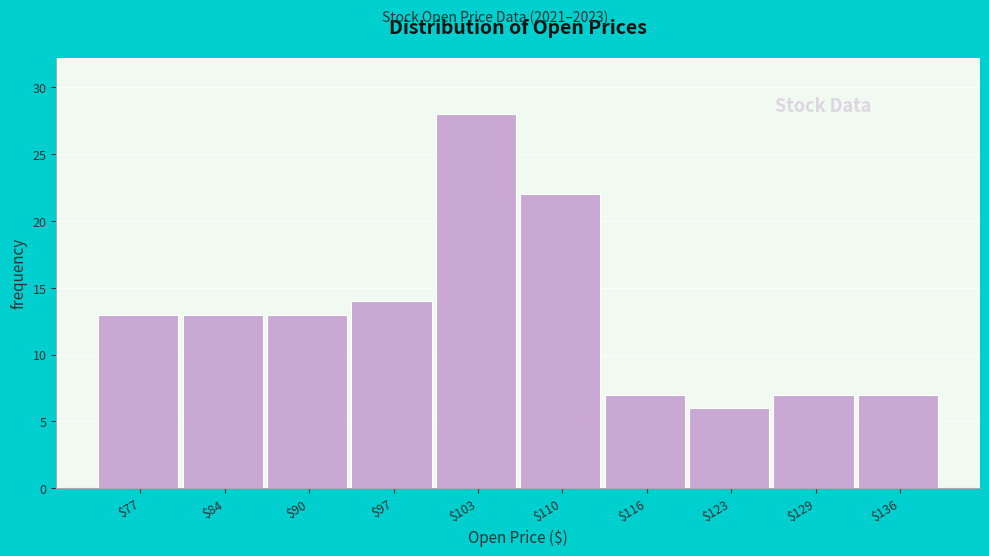

Which range on the x-axis has the tallest bar?

100.0 to 106.5